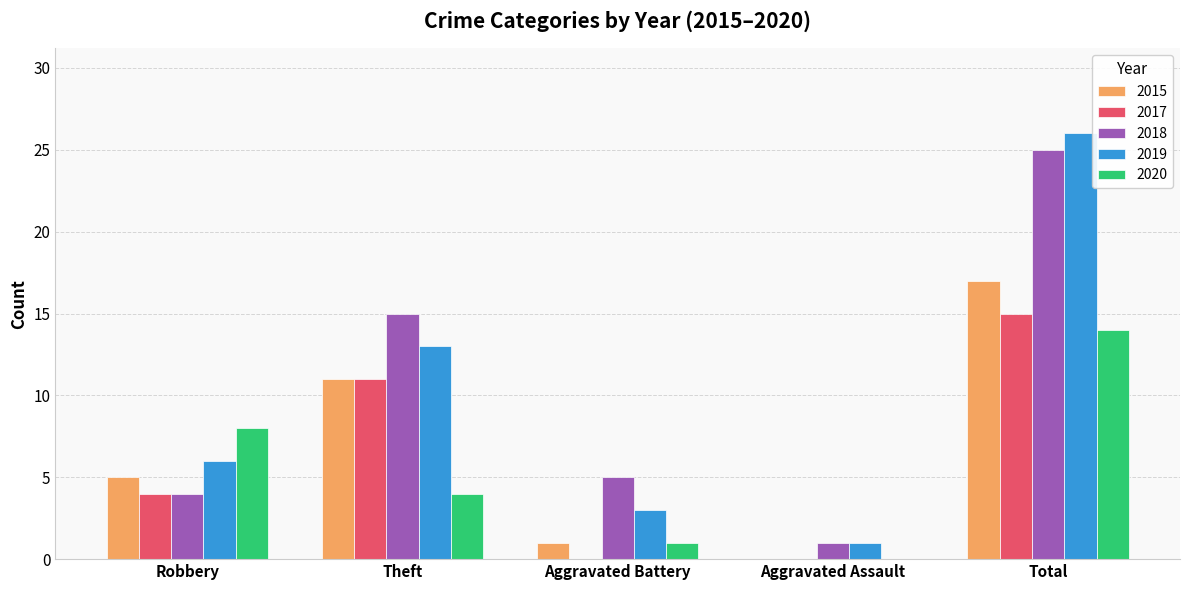

At which label is 2018 closest to 13?

Theft